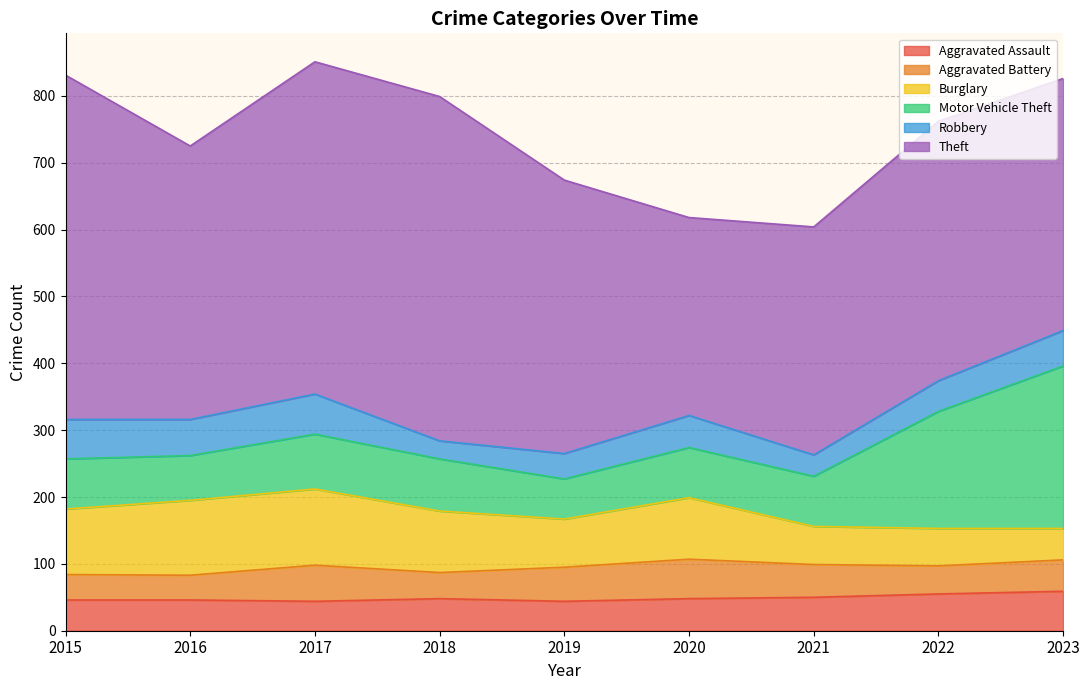

Which series changed the most between 2015 and 2022?

Theft